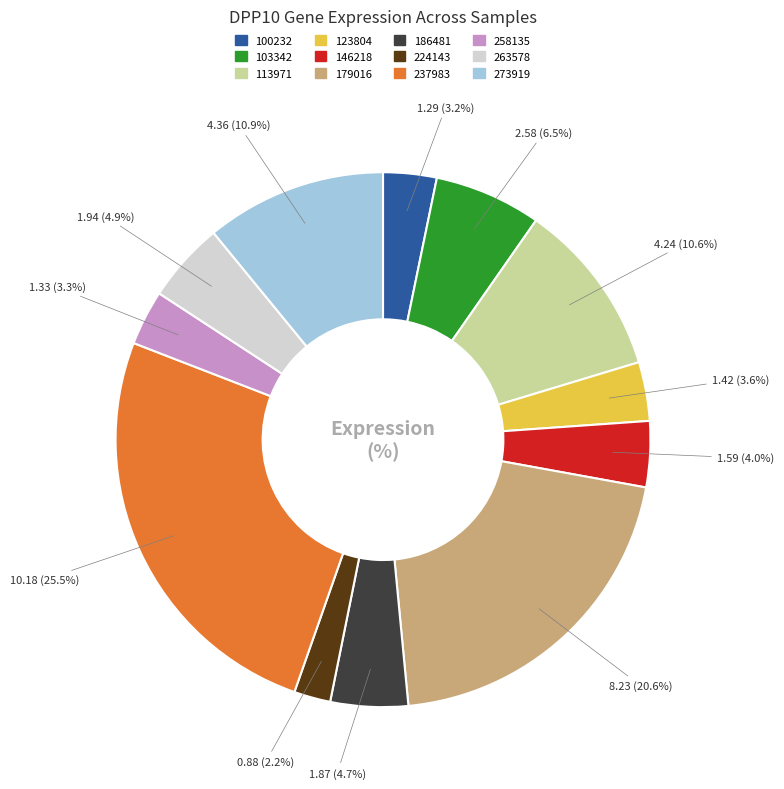

The 100232 slice represents 9% of the pie. True or false?

False